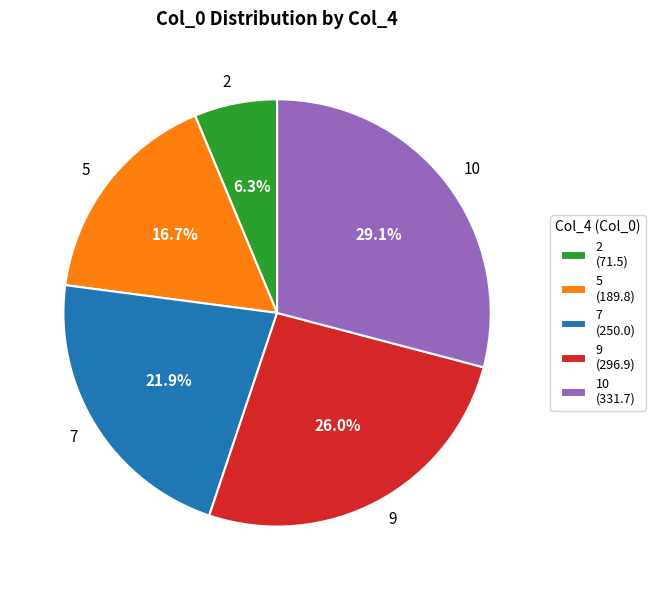

Which has a higher value, 10 or 2?

10